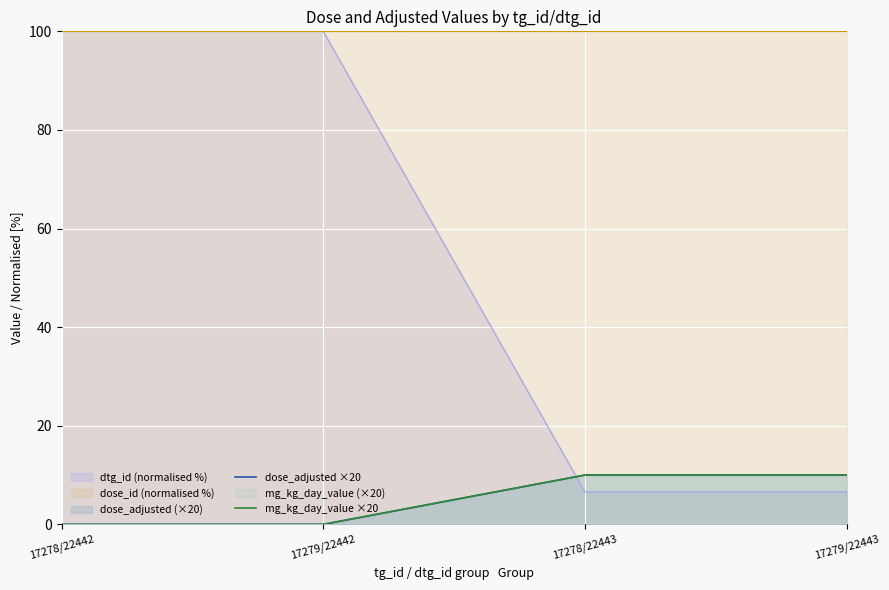

Which category has the highest value across all series?

17278/22443